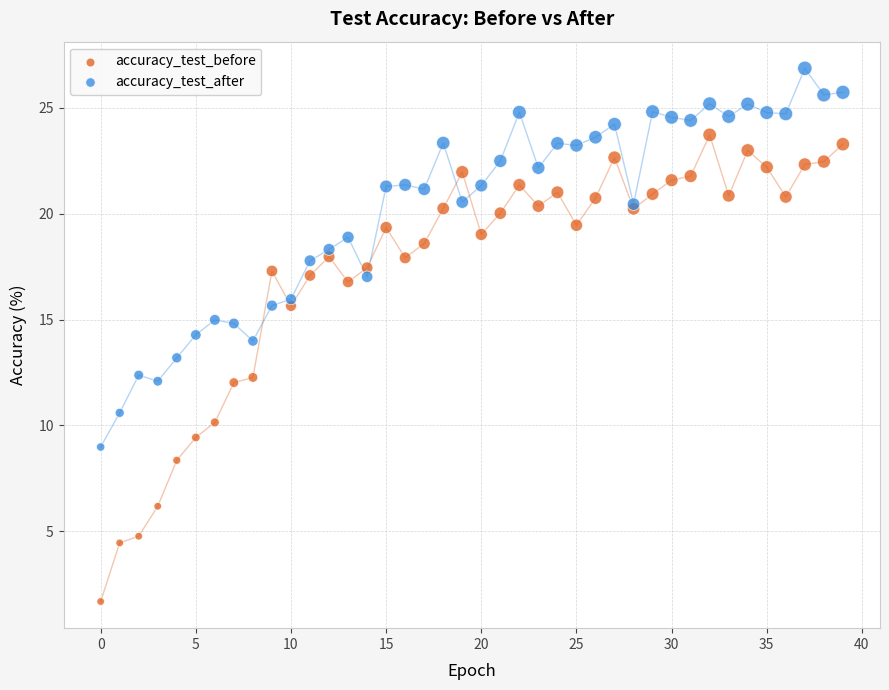

Which series reaches the minimum Y coordinate?

accuracy_test_before